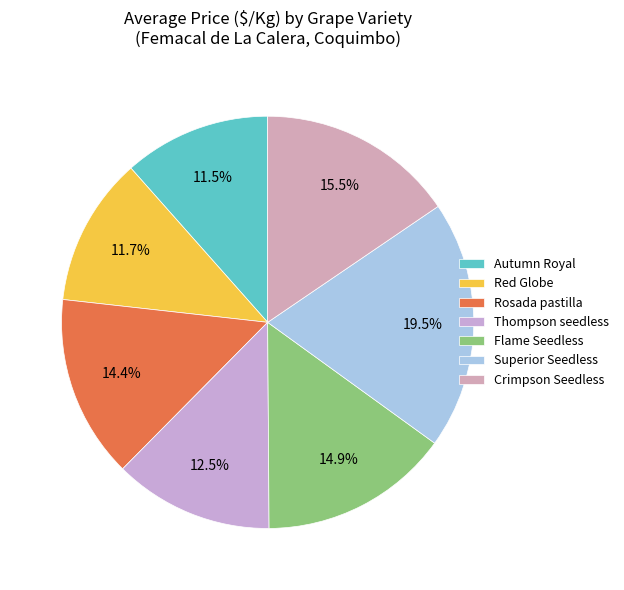

How many slices are in this pie chart?

7